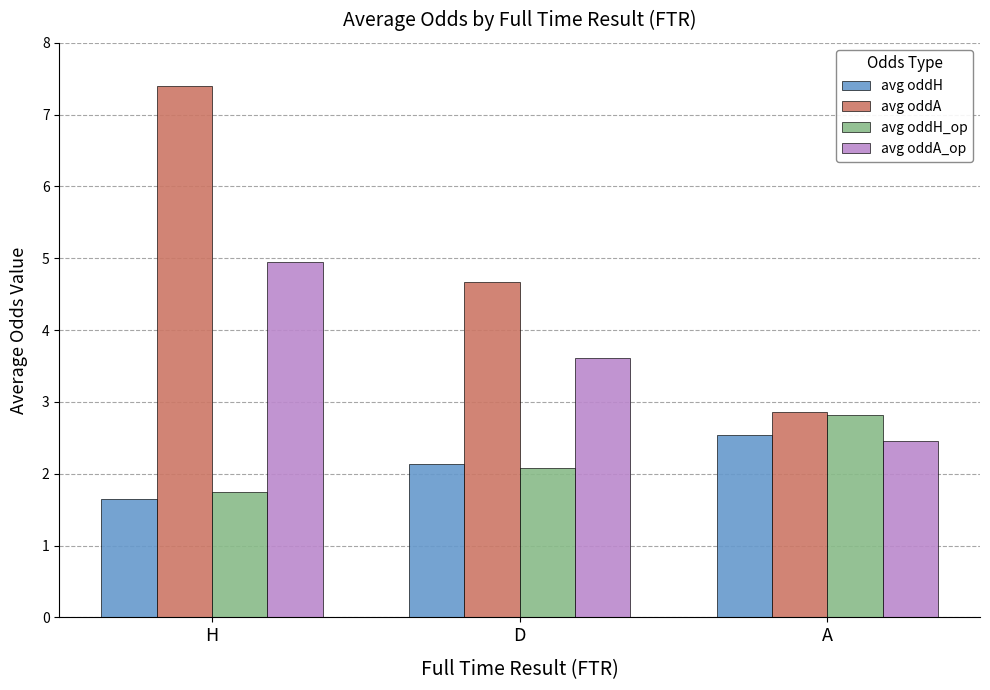

The avg oddH series shows 1.1 at A. True or false?

False